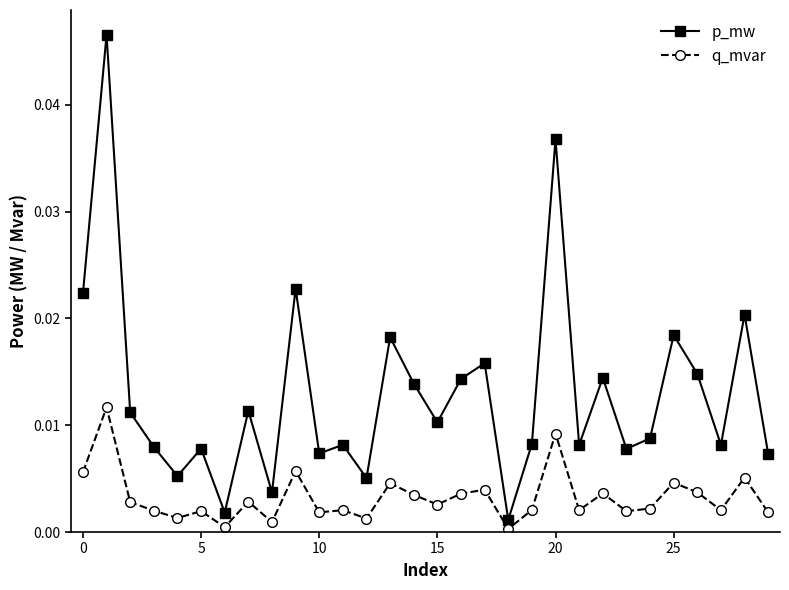

How many data points does each series have?

30